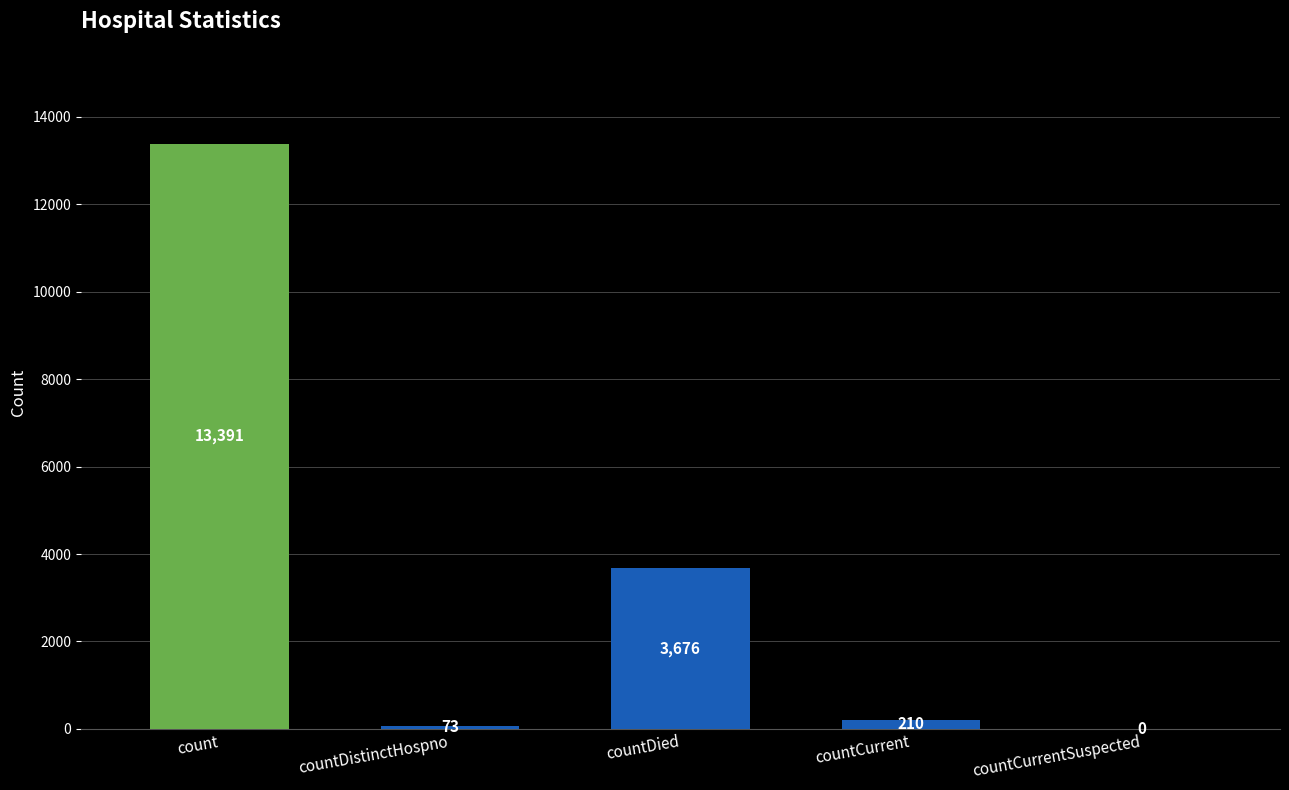

What is the average value?

3470